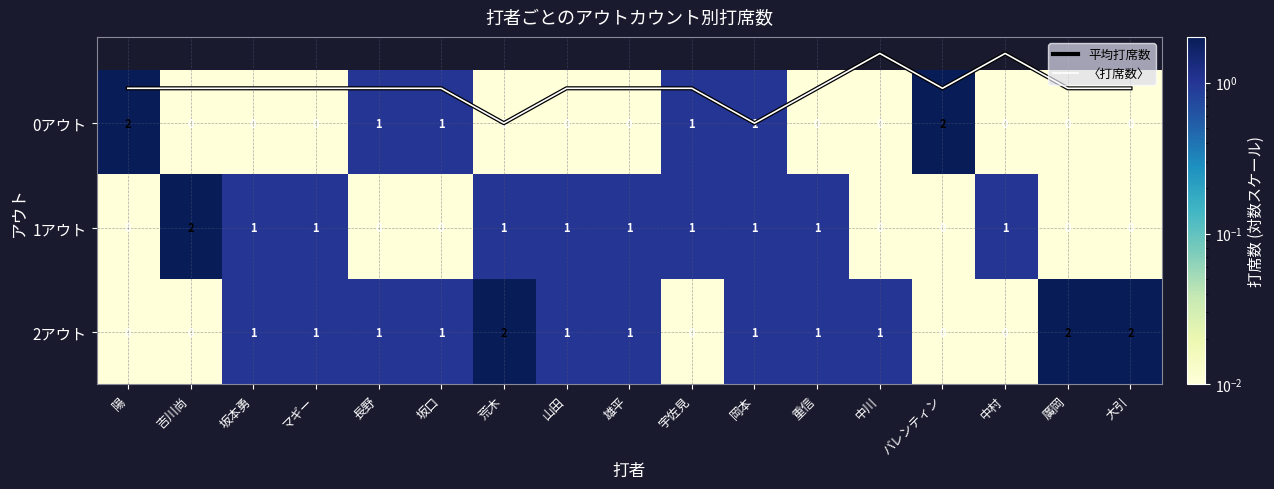

The 〈打席数〉 series shows -0.5 at 吉川尚. True or false?

False